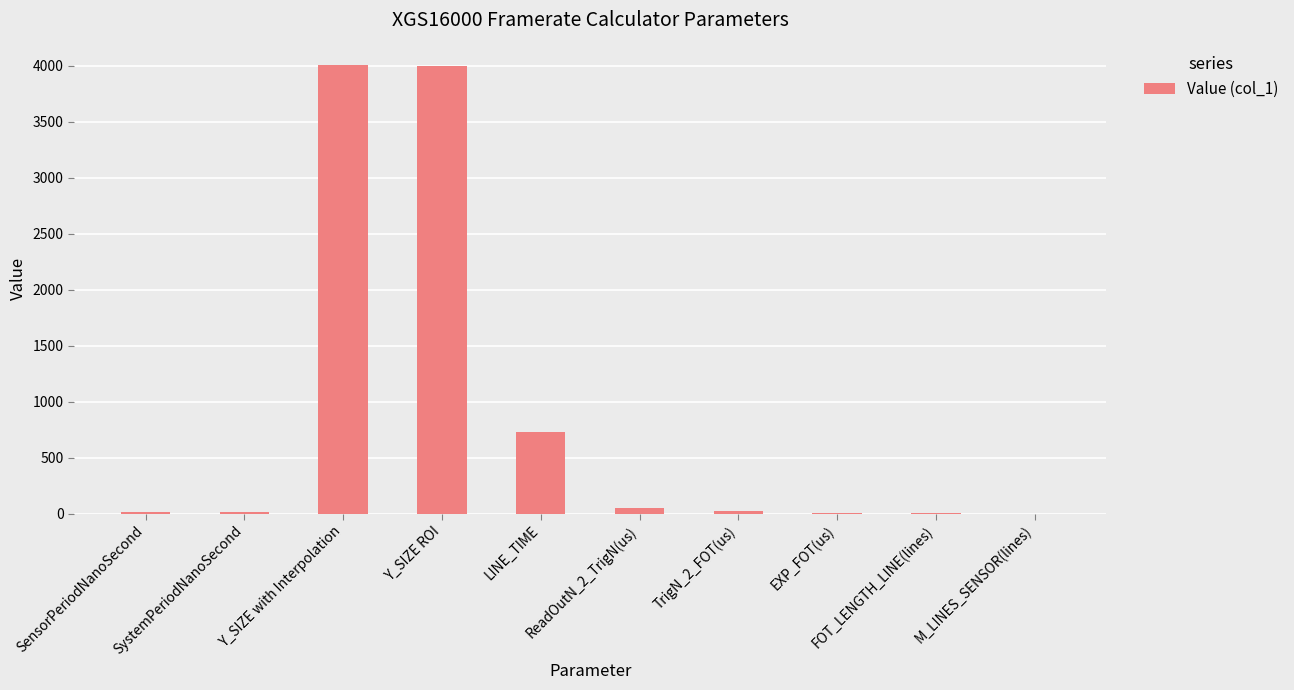

The value at EXP_FOT(us) is 7.1. True or false?

True